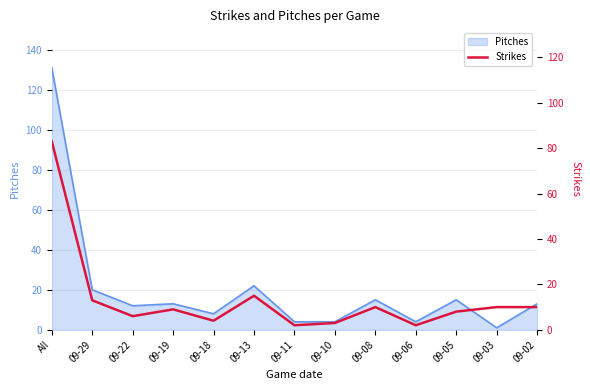

Is it true that the value at 09-19 is 9?

True